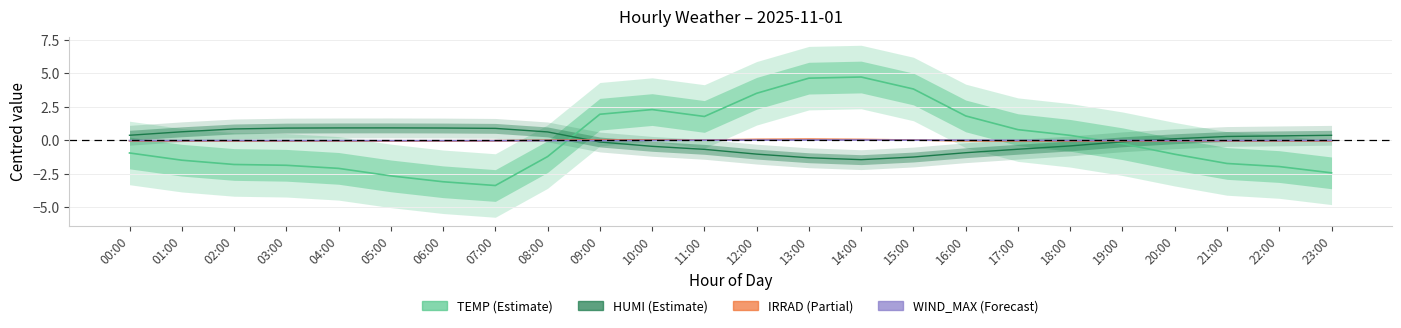

The TEMP series shows -1.0 at 04:00. True or false?

False